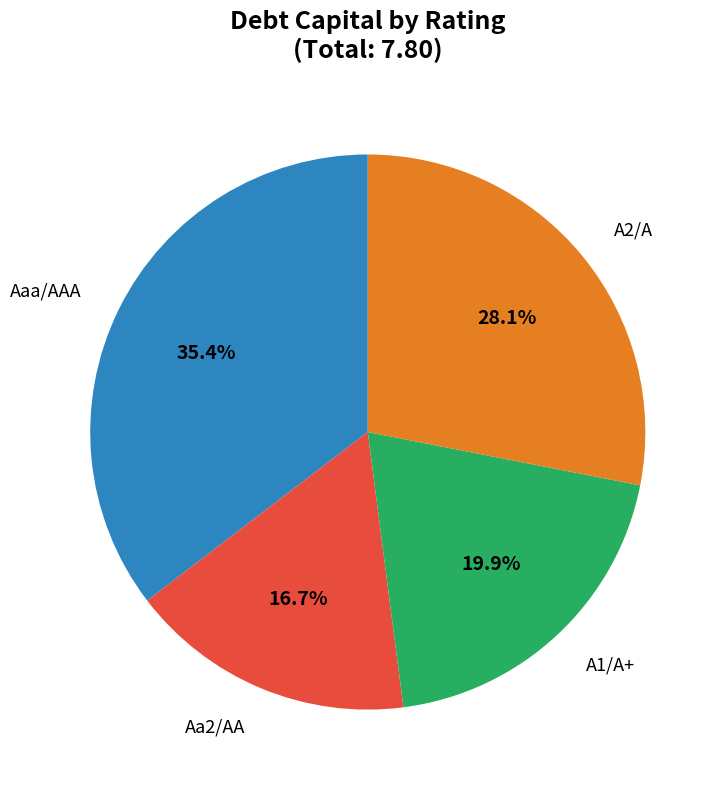

Is there a majority slice in this chart?

No